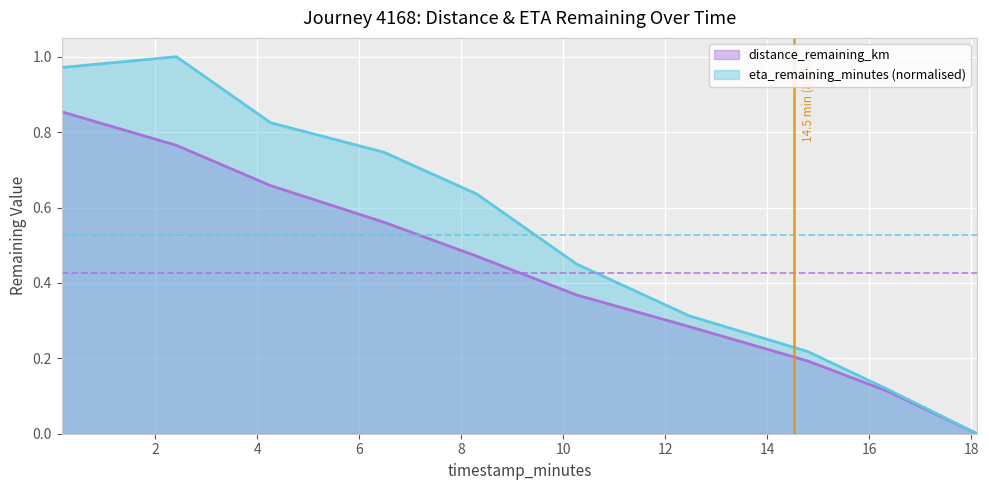

True or false: distance_remaining_km and eta_remaining_minutes intersect in this chart.

False